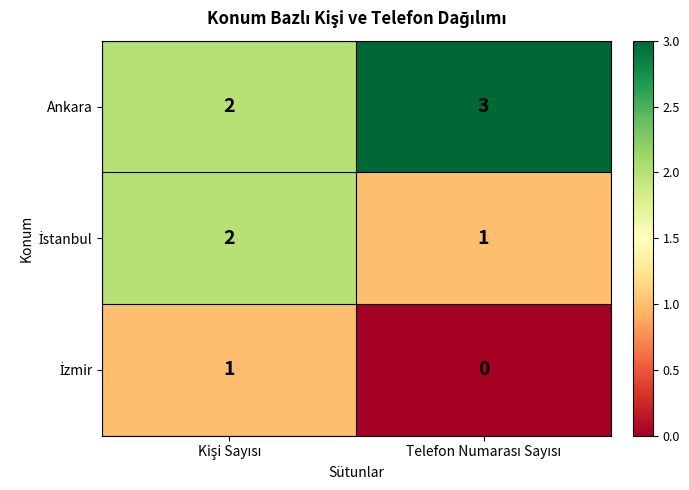

Which series has the largest total across all categories?

Ankara